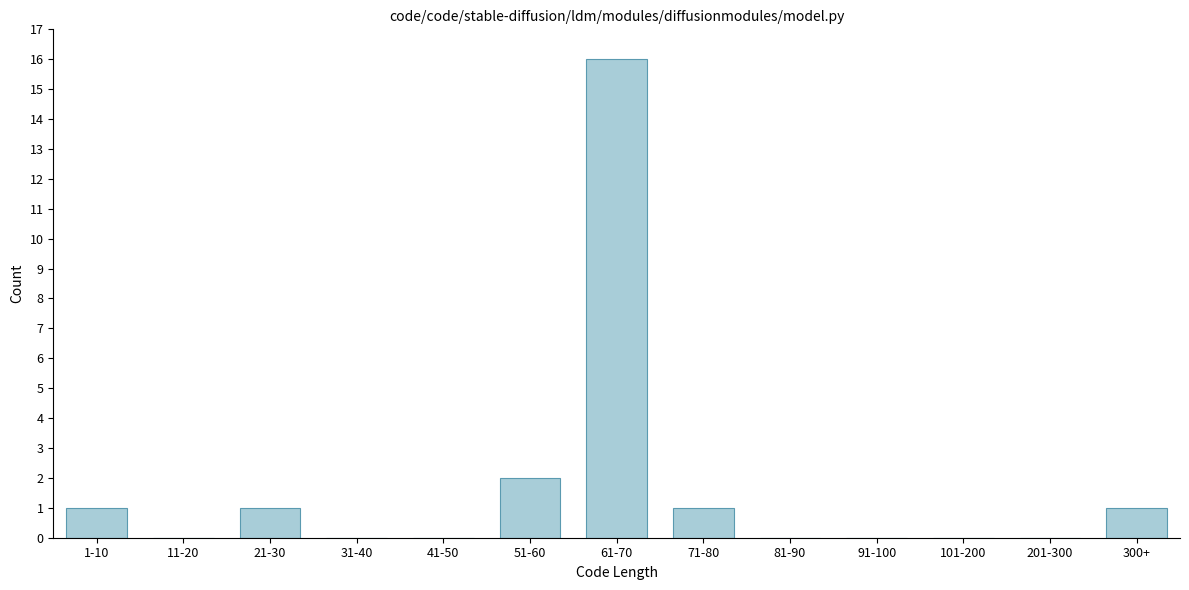

Reading left to right, list all the values displayed in this chart.

1-10=1	11-20=0	21-30=1	31-40=0	41-50=0	51-60=2	61-70=16	71-80=1	81-90=0	91-100=0	101-200=0	201-300=0	300+=1